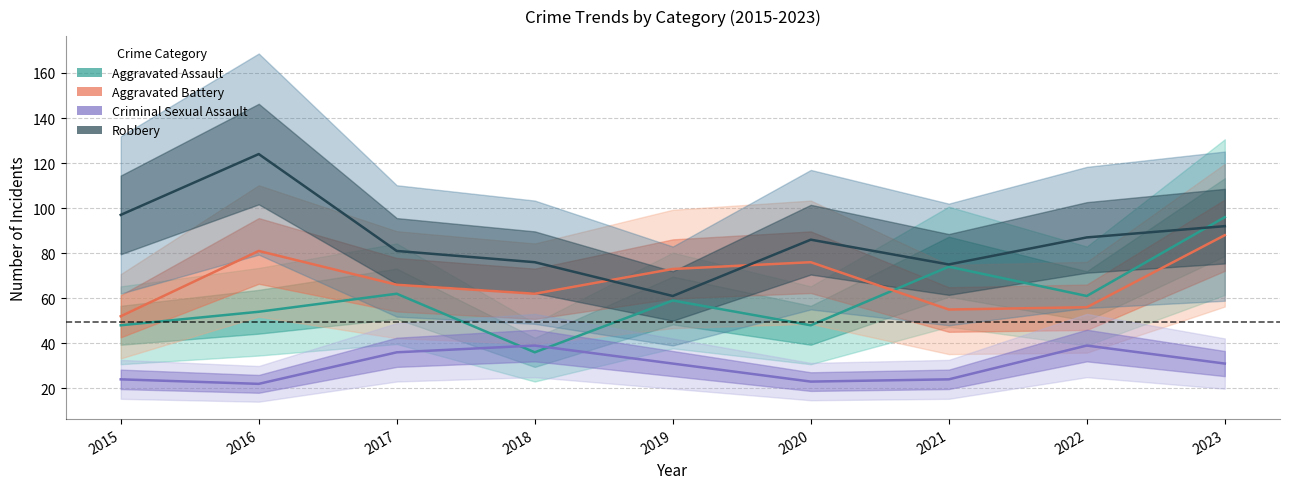

At 2018, list the series in order from smallest to largest.

Aggravated Assault, Criminal Sexual Assault, Aggravated Battery, Robbery